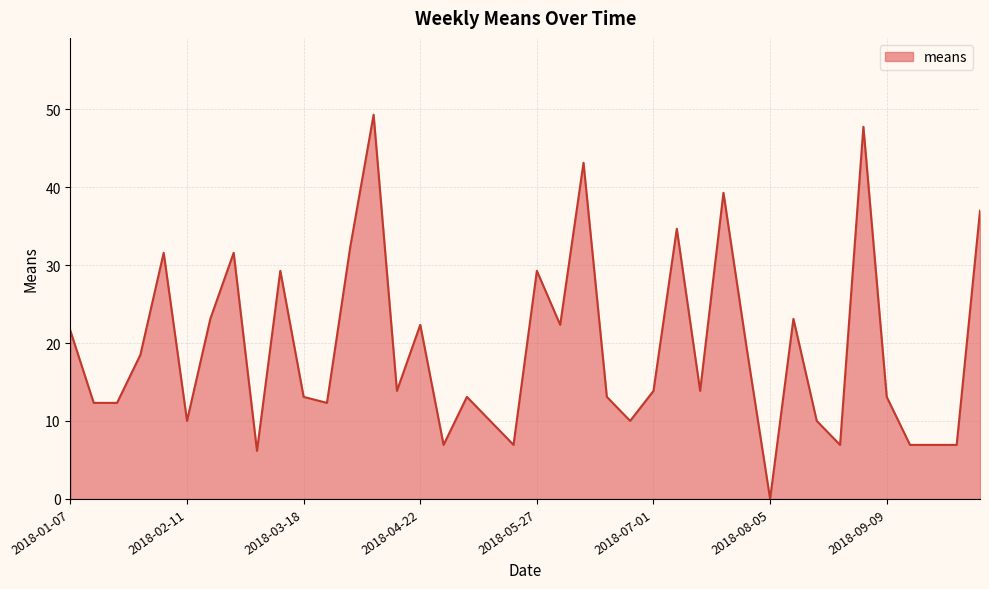

What is the difference between the maximum and minimum values?

49.3